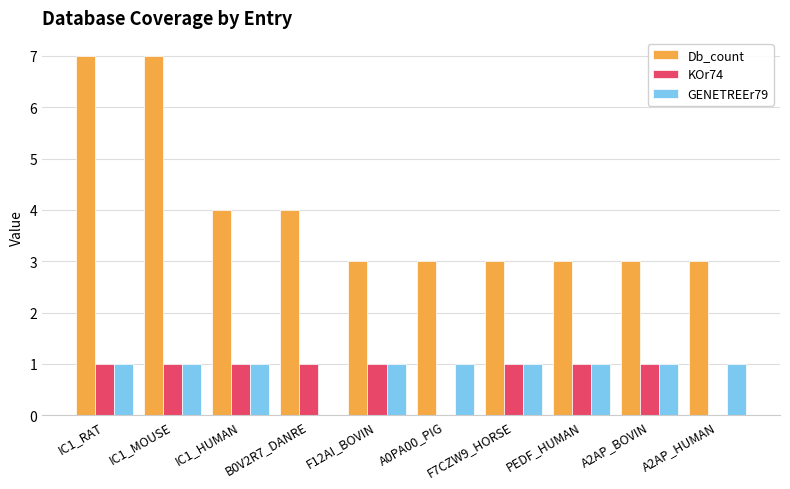

What value does the Db_count series have at IC1_MOUSE?

7